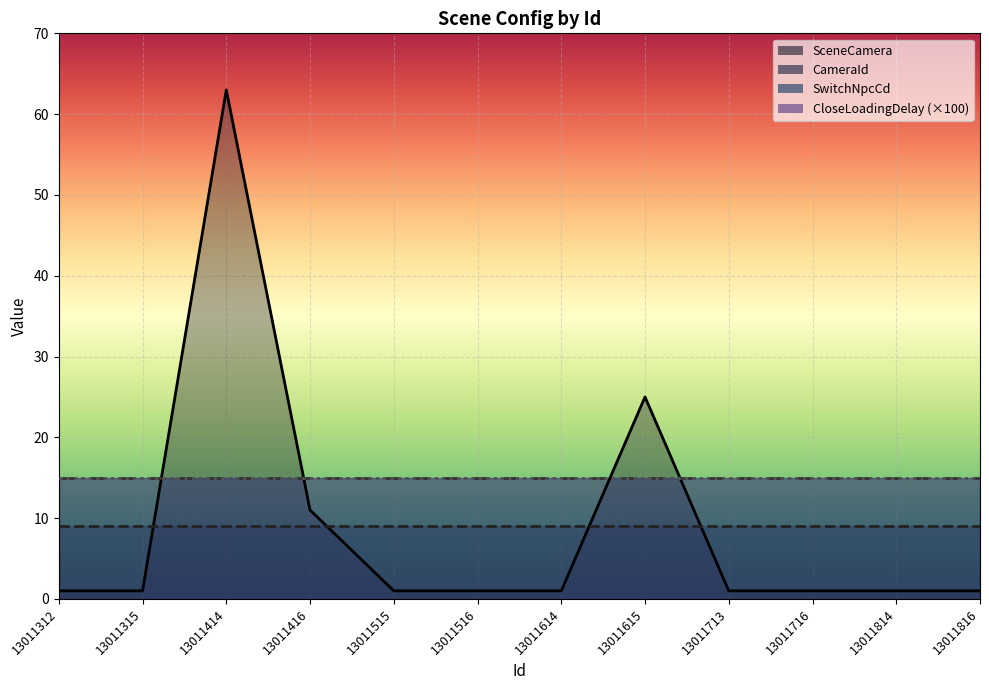

What is the sum of the SwitchNpcCd values at 13011312 and 13011713?

30.0